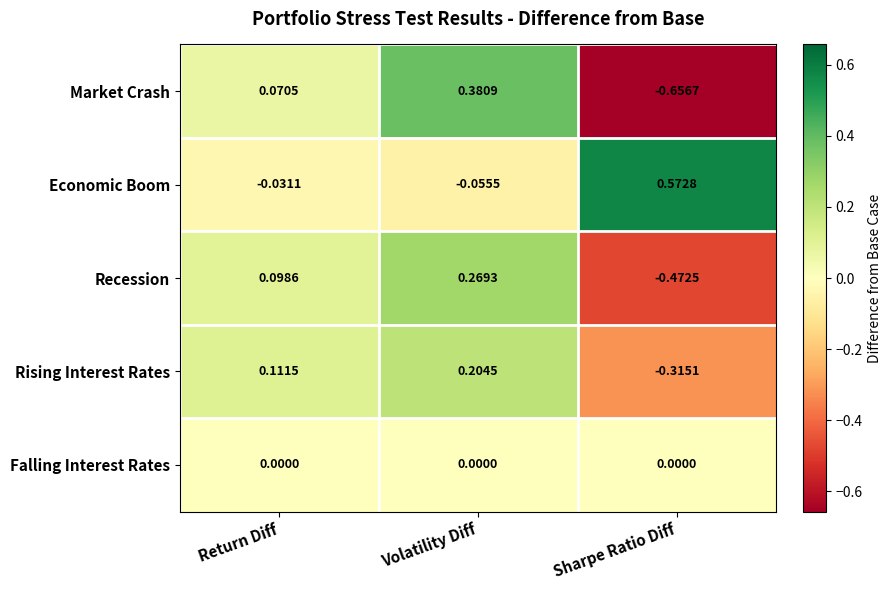

Which series has the widest spread of values?

Market Crash